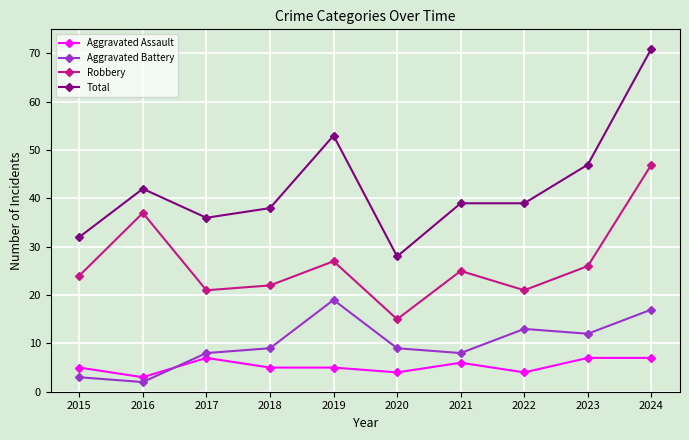

Is it true that Total equals 13 at 2023?

False